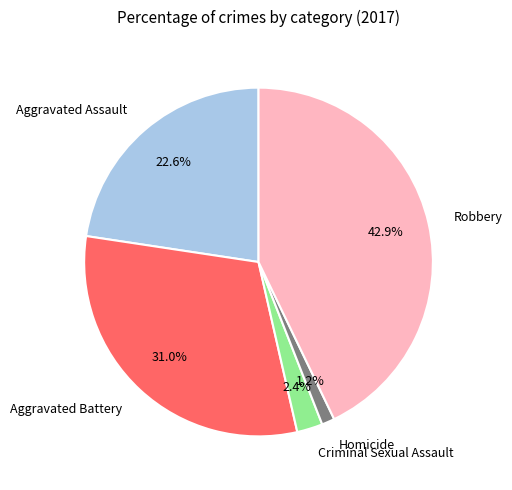

Is it true that Aggravated Assault is 29% of the pie?

False